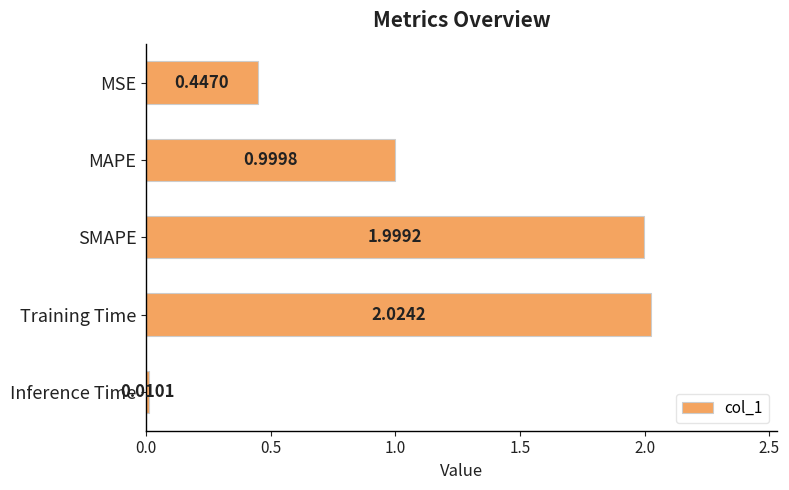

List the labels in order of value, smallest first.

Inference Time, MSE, MAPE, SMAPE, Training Time